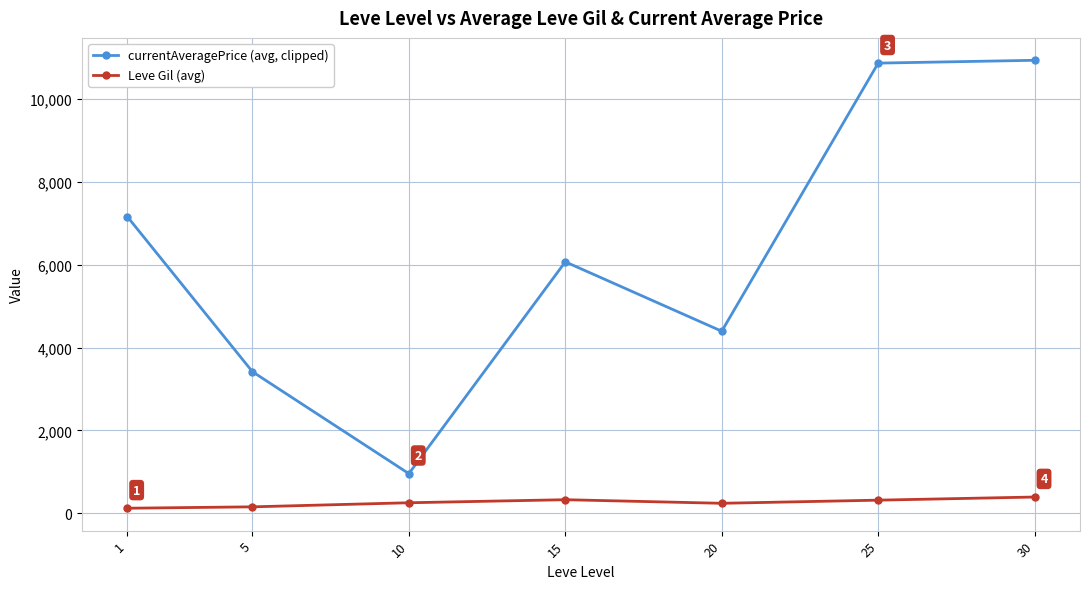

Which series has the widest spread of values?

currentAveragePrice (avg, clipped)